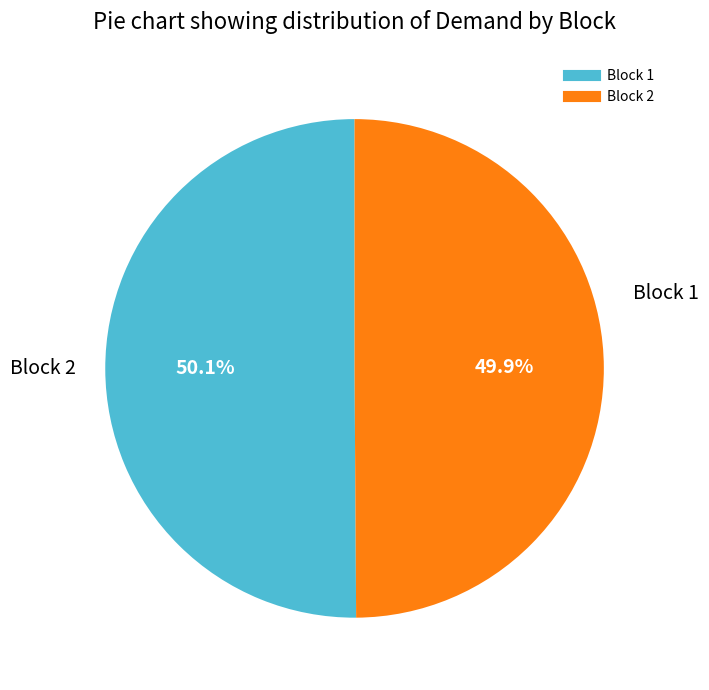

Combined, do Block 1 and Block 2 account for over 50%?

Yes